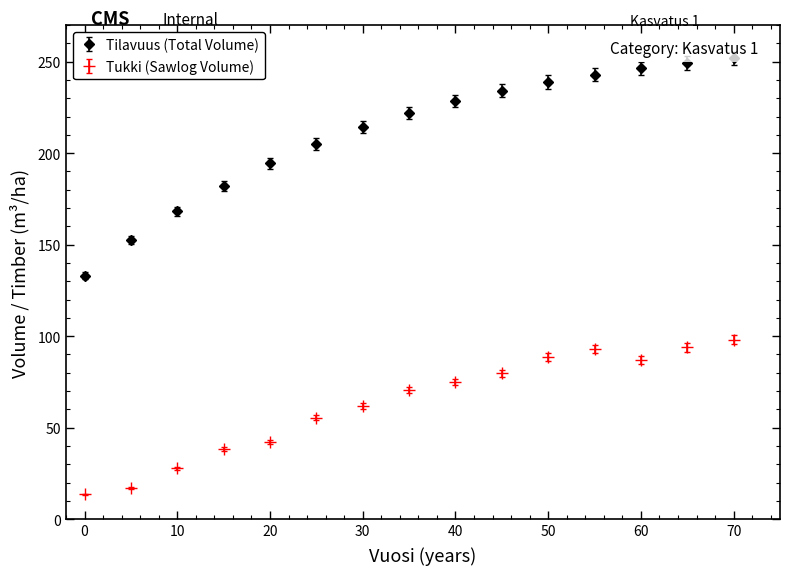

Which series has the largest range (max minus min)?

Tilavuus (Total Volume)